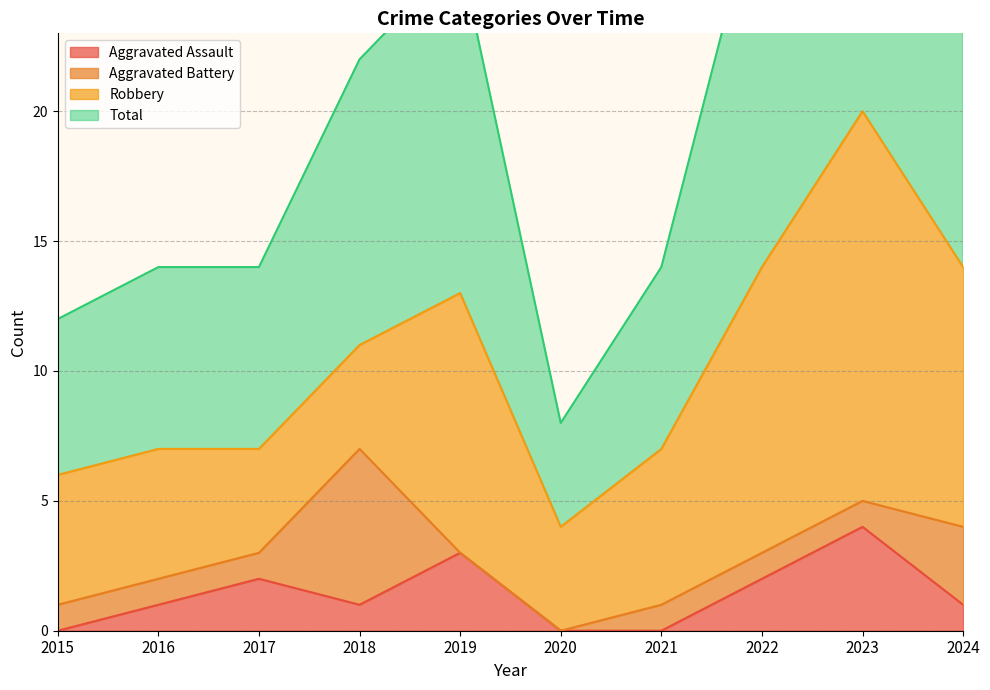

The Aggravated Assault series shows 1 at 2017. True or false?

False